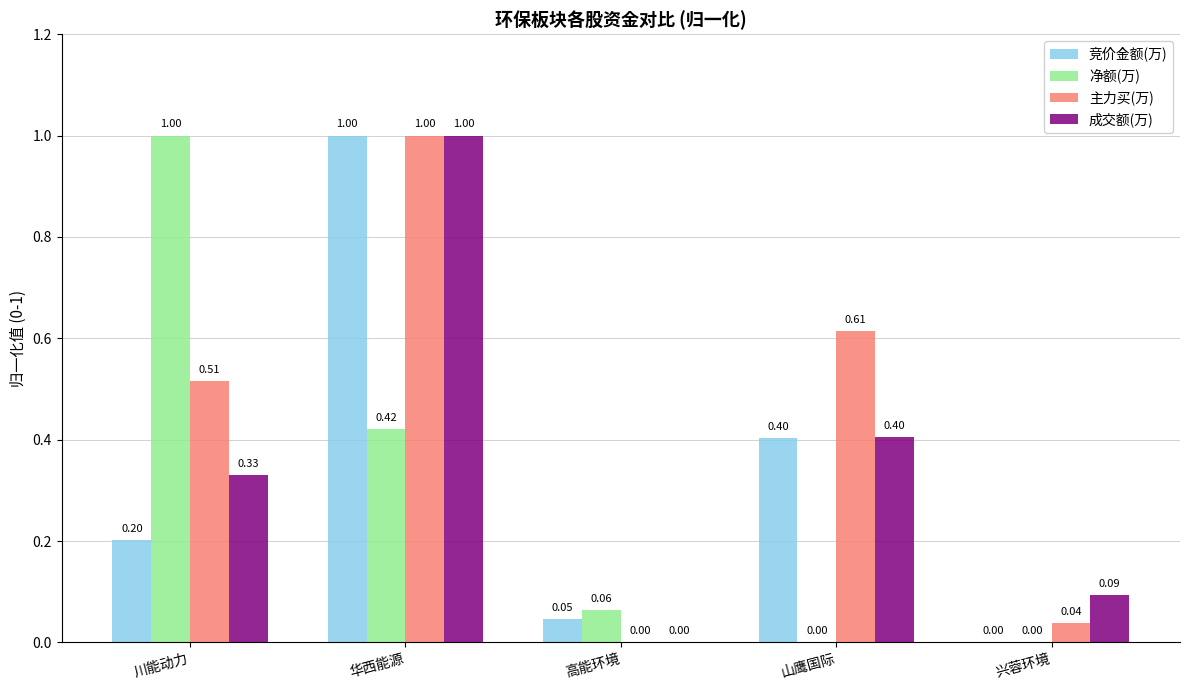

What is the sum of all 净额(万) values?

1.5